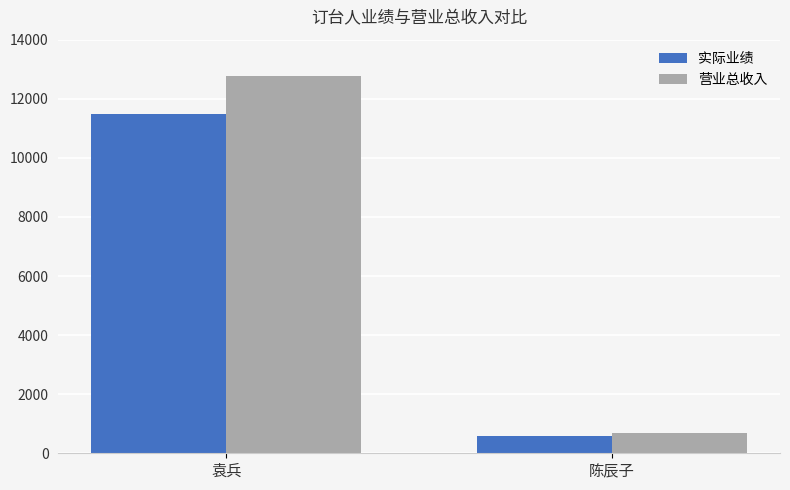

What is the highest value of the 实际业绩 series?

11470